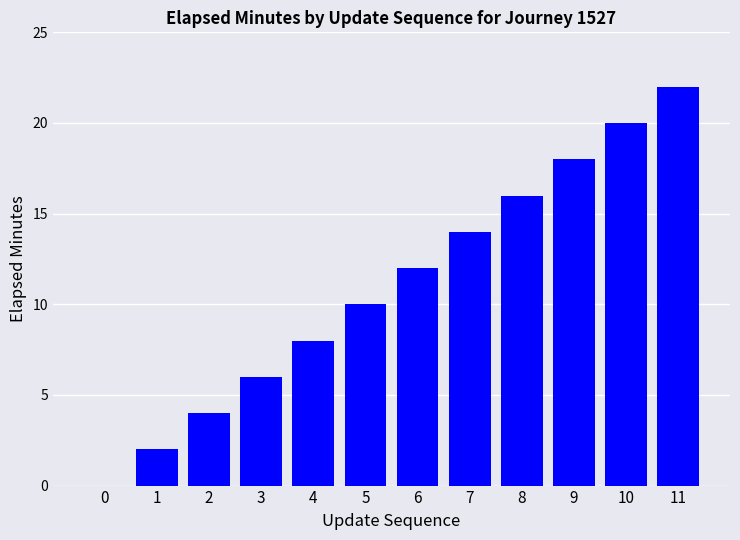

Count the number of categories in the chart.

12